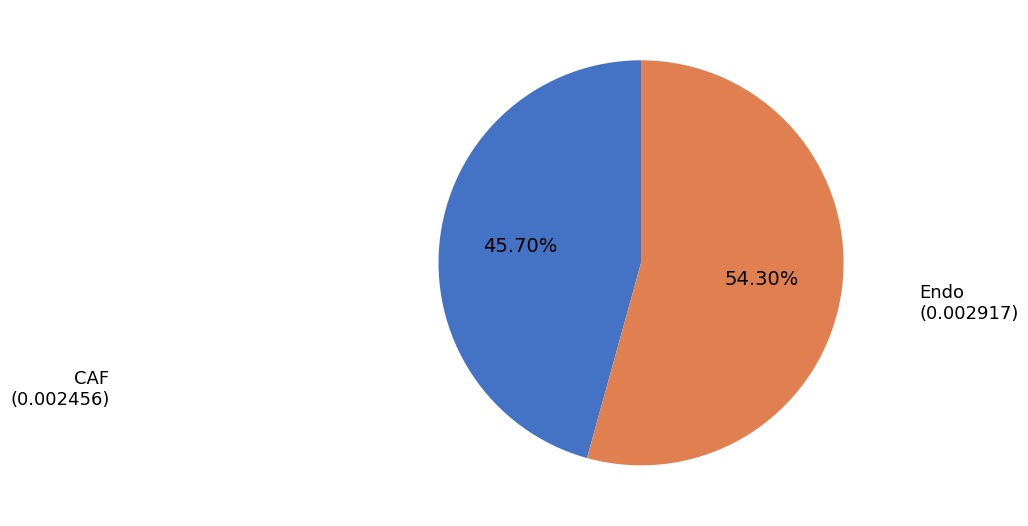

Is there any slice that represents more than half of the pie?

Yes